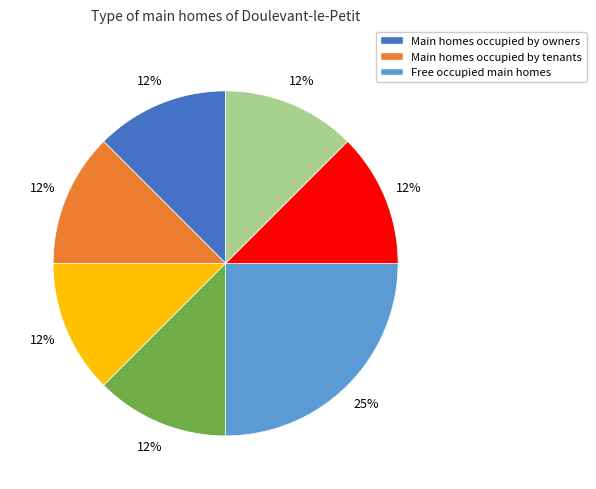

Is there any slice that represents more than half of the pie?

No